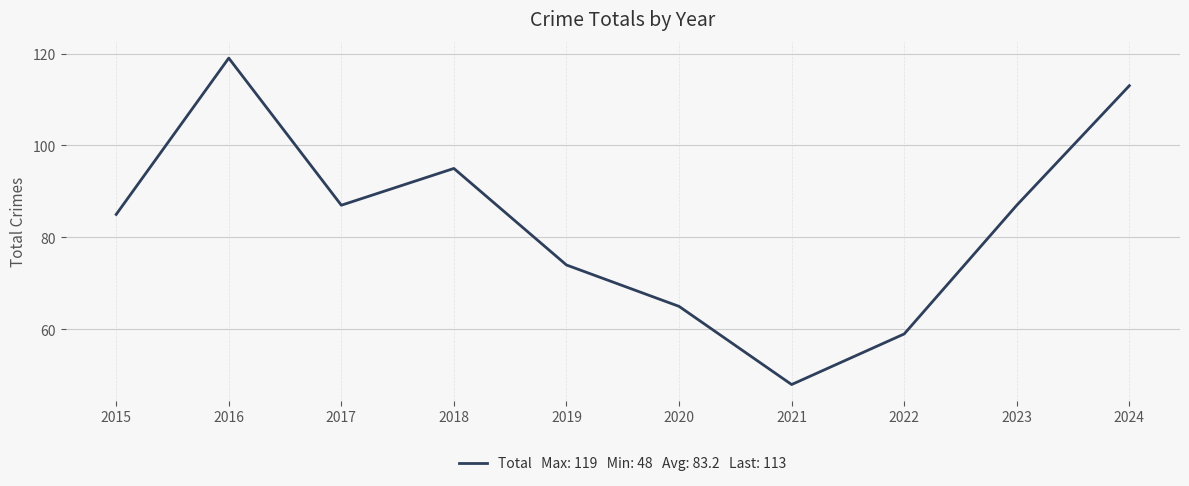

Approximately how many times larger is the value at 2023 compared to 2016?

0.7